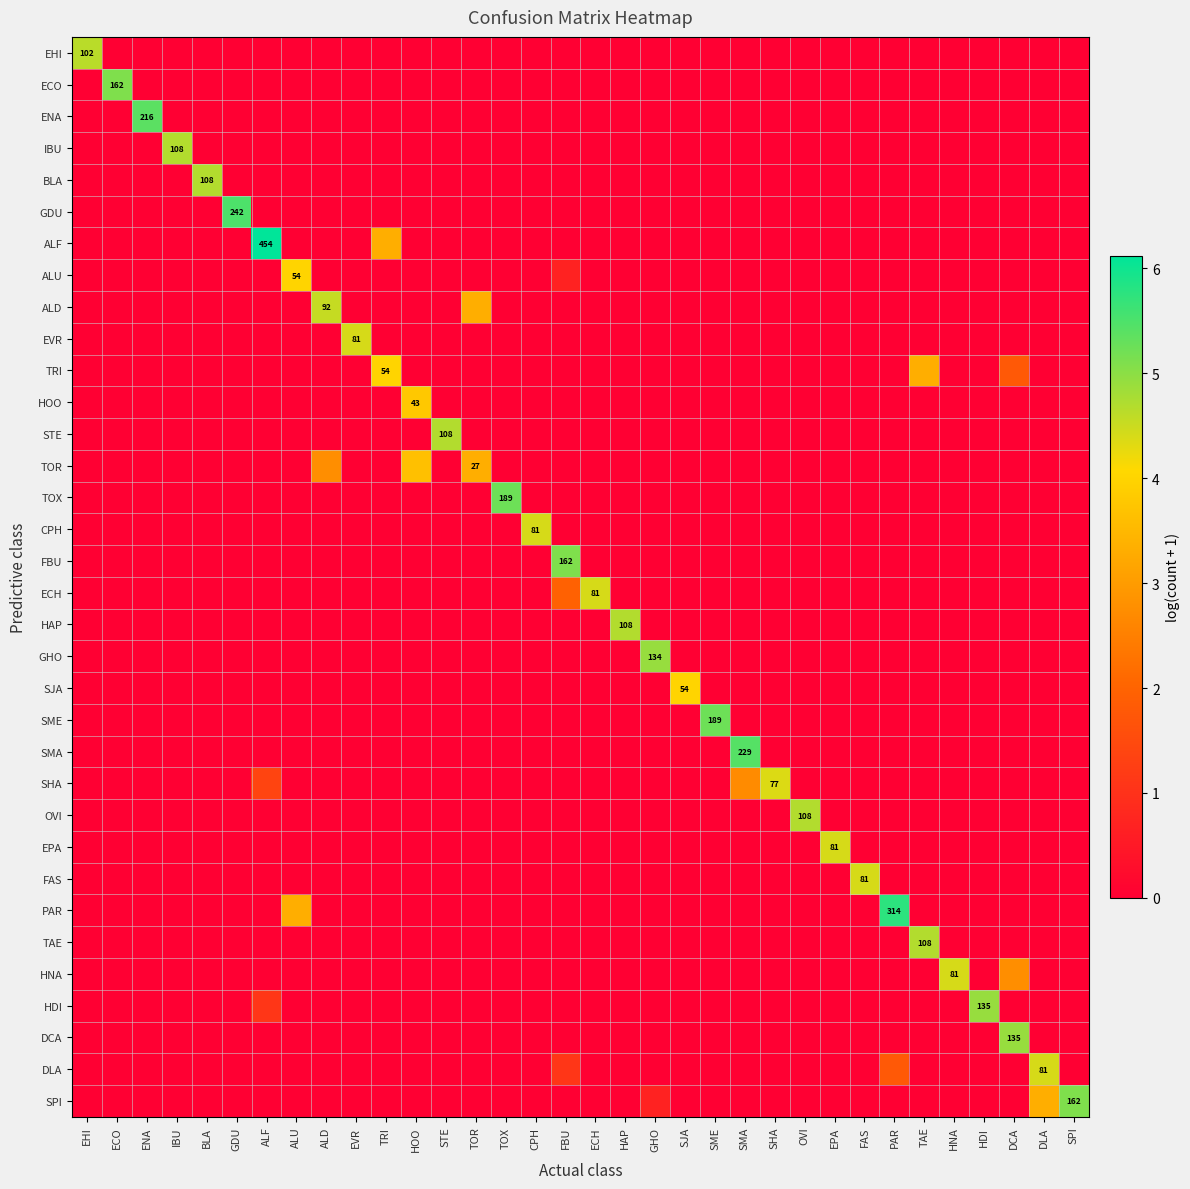

What is the sum of all STE values?

4.7